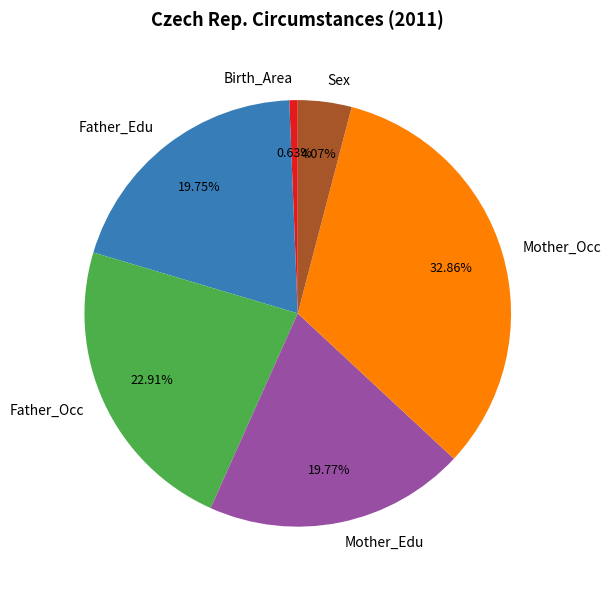

Which has a higher value, Birth_Area or Father_Edu?

Father_Edu